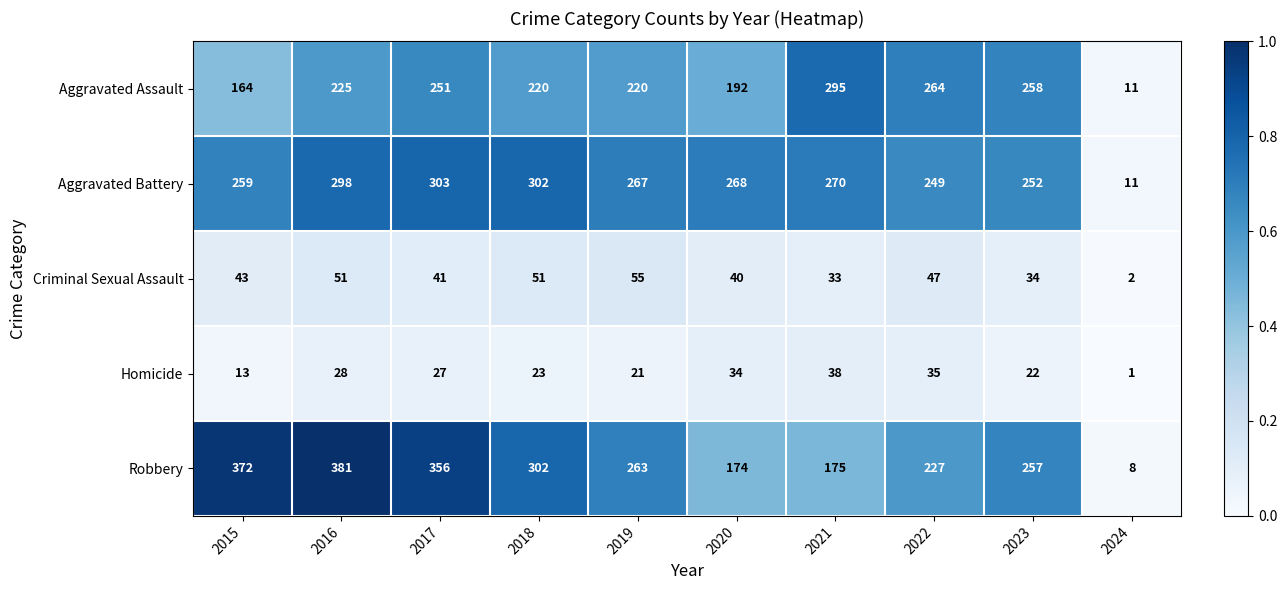

Which series has the widest spread of values?

Robbery